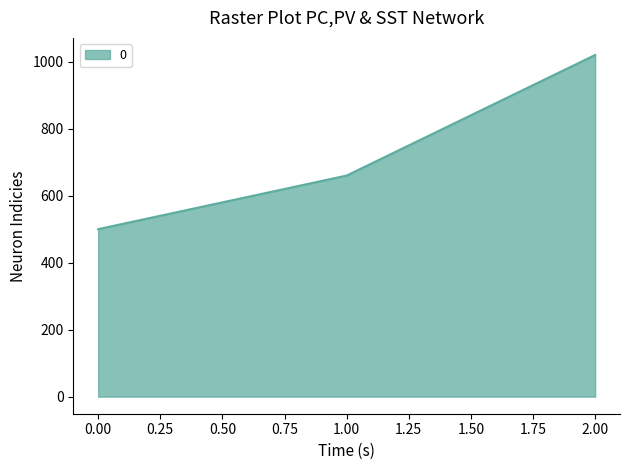

Which has a higher value, 0.00 or 2.00?

2.00